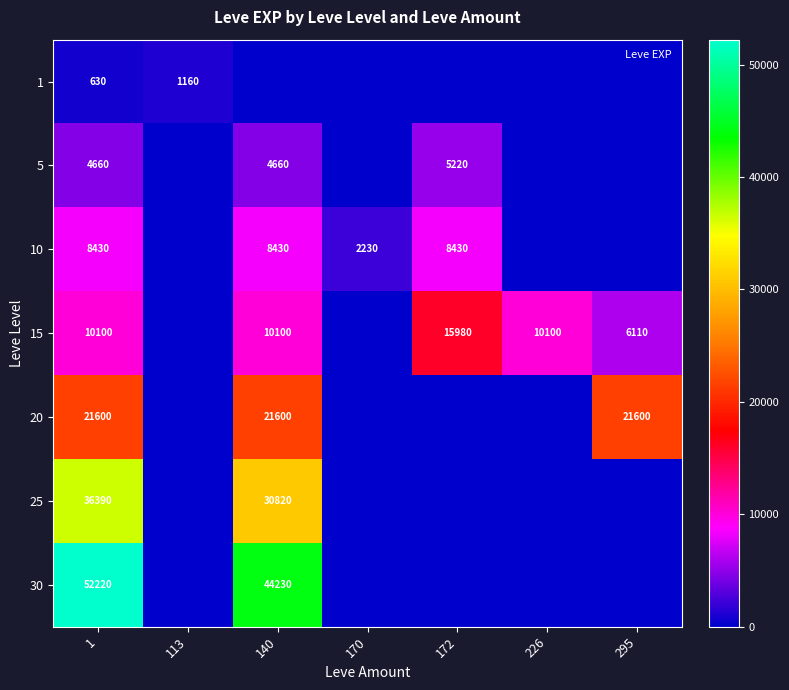

The 10 series shows 3758 at 170. True or false?

False